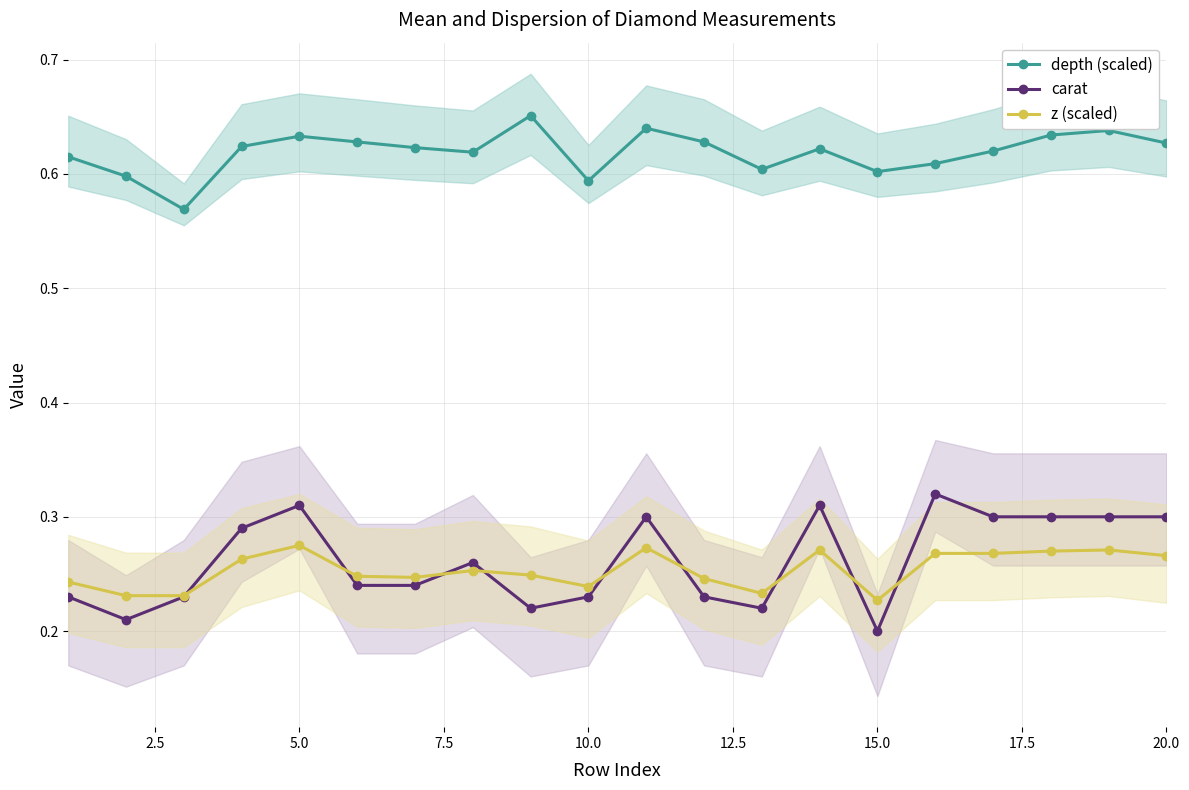

What are all the series names shown in the legend?

depth (scaled), carat, z (scaled)